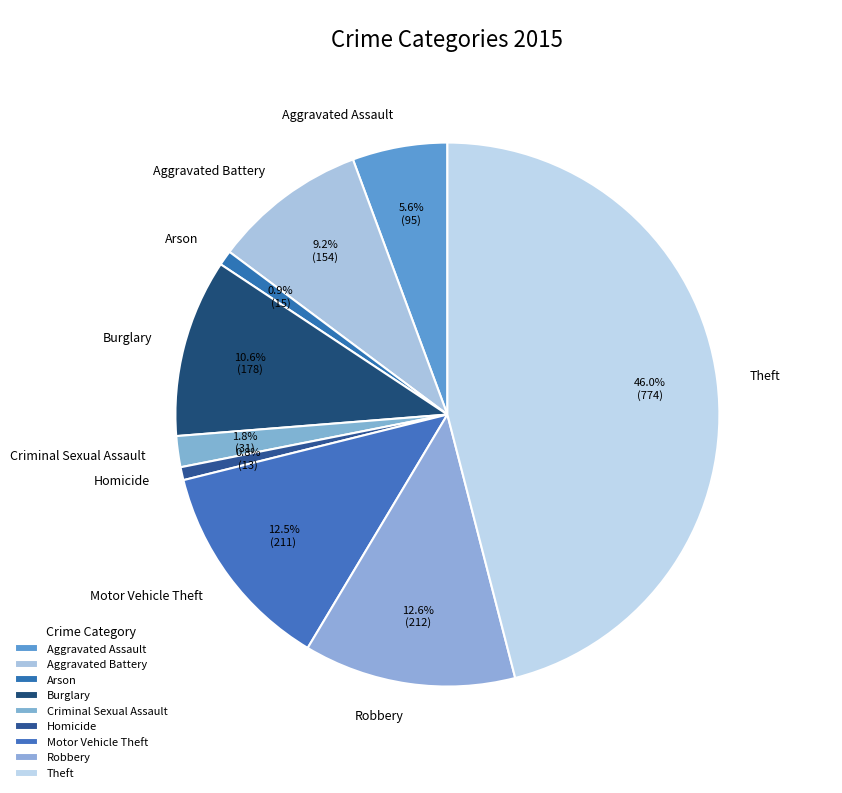

How many slices are in this pie chart?

9